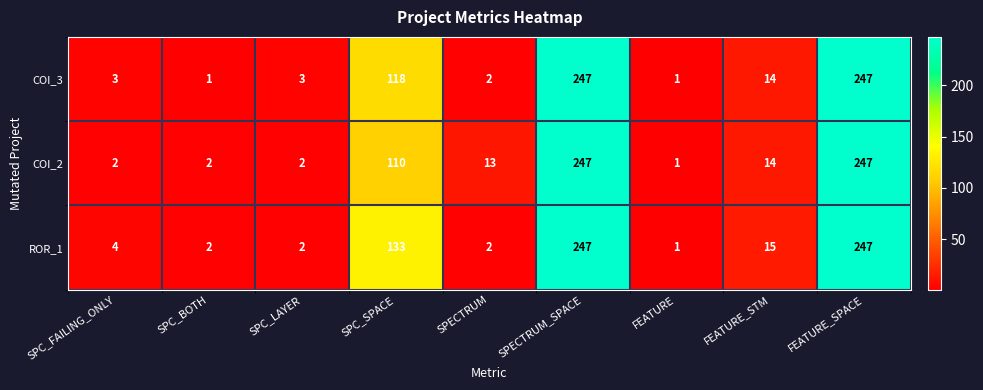

At which label is ROR_1 closest to 124?

SPC_SPACE